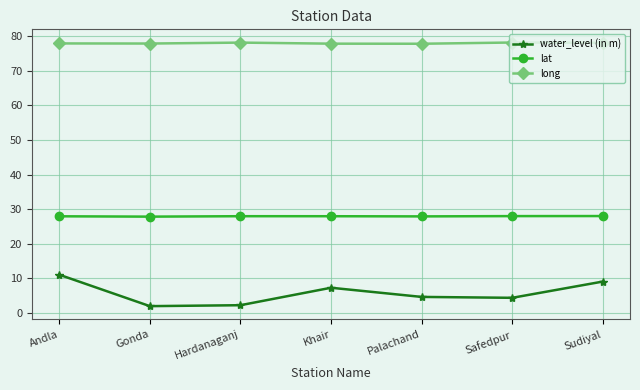

What is the sum of the lat values at Safedpur and Sudiyal?

56.0